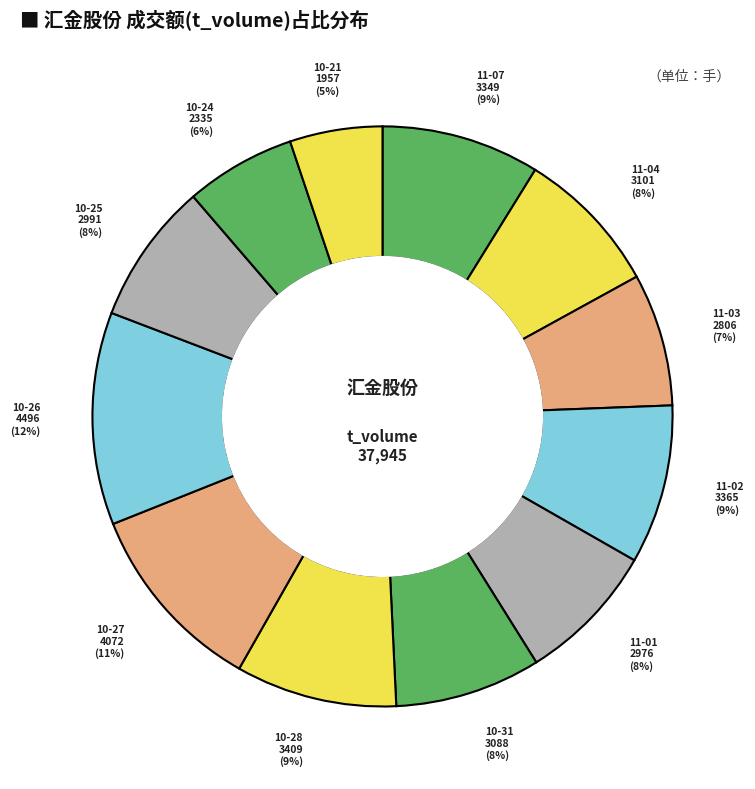

To the nearest percent, what is the difference between the largest and smallest slice percentages?

7%